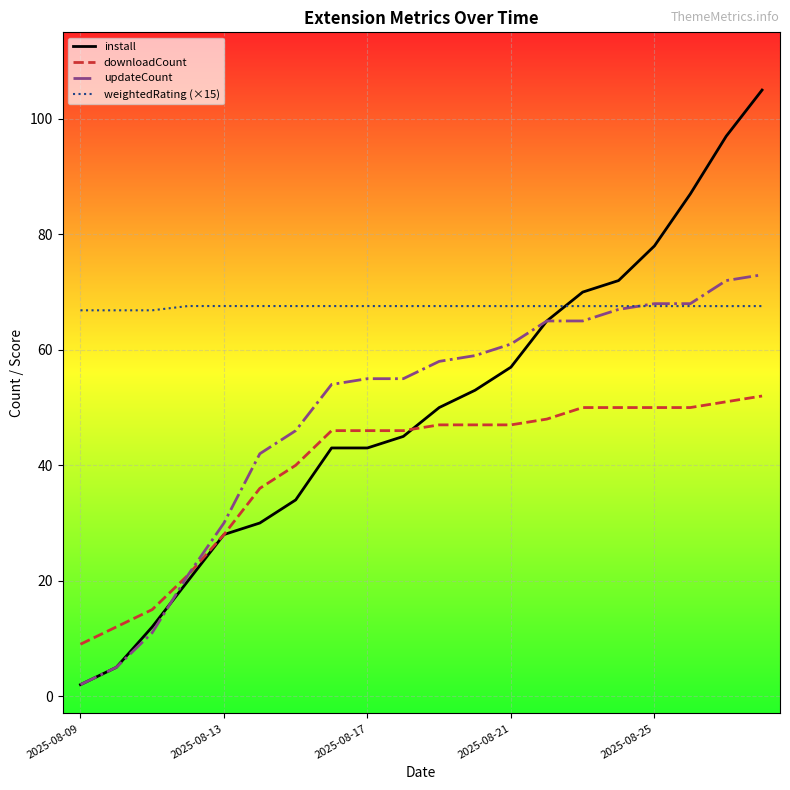

What is the maximum value shown in the chart?

105.0